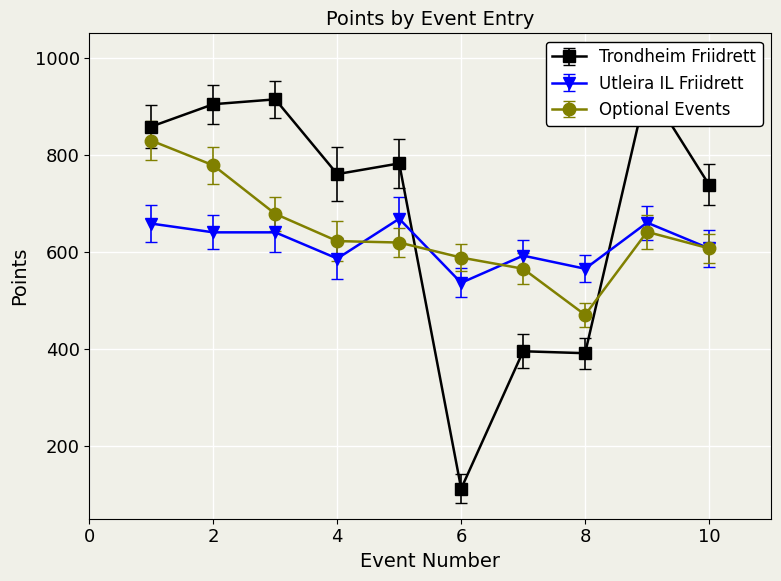

What is the minimum value shown in the chart?

112